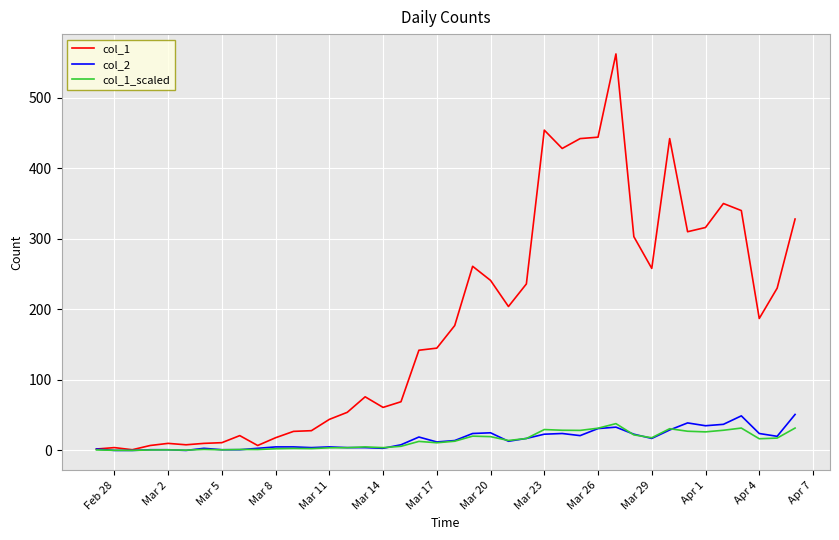

Which series has the widest spread of values?

col_1